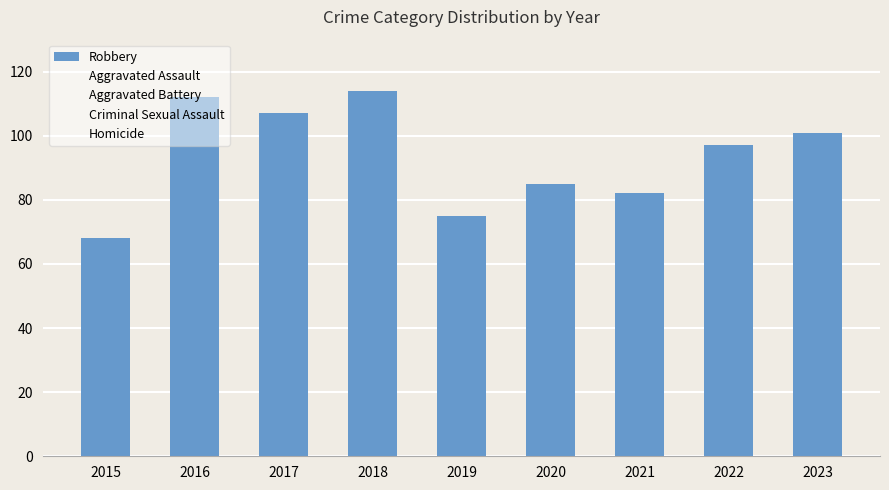

Which has a higher value, 2015 or 2018?

2018